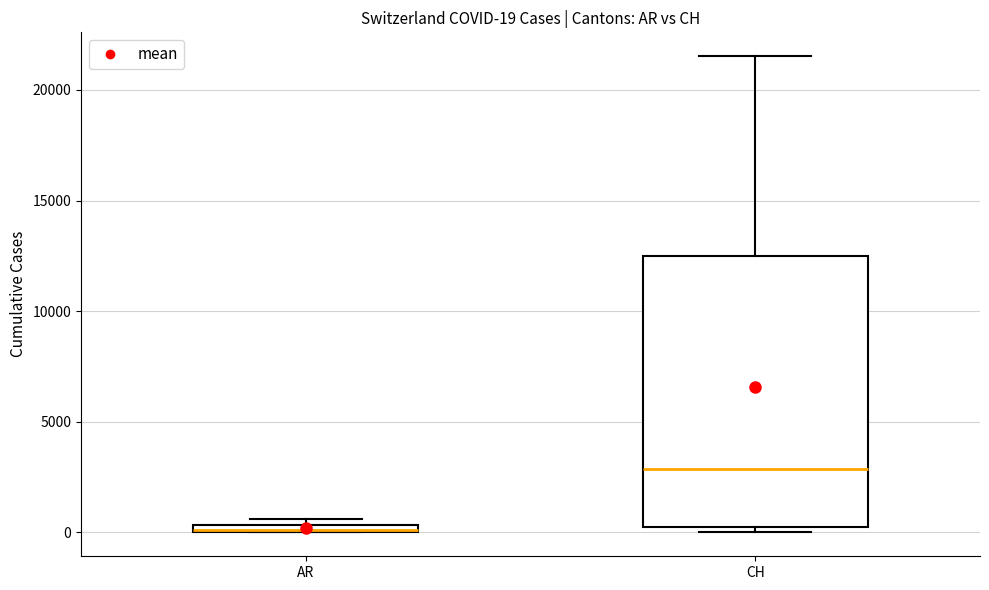

Comparing the boxes themselves (not the whiskers), which one is the tallest?

CH